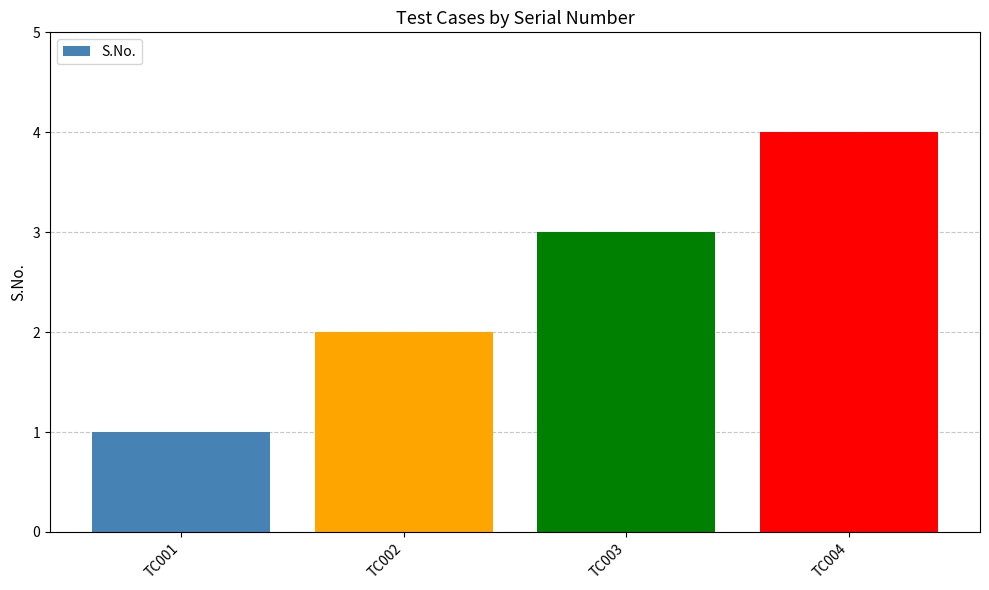

Approximately how many times larger is the value at TC004 compared to TC003?

1.3